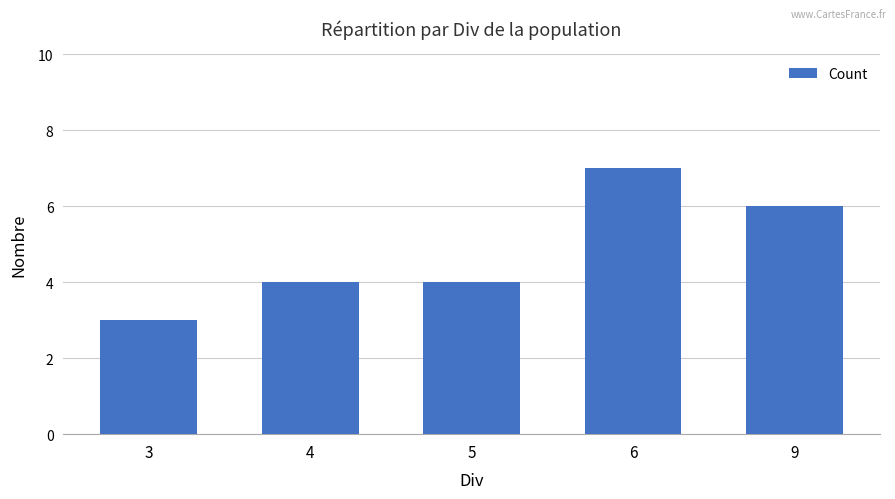

What is the difference between the second highest and minimum values?

3